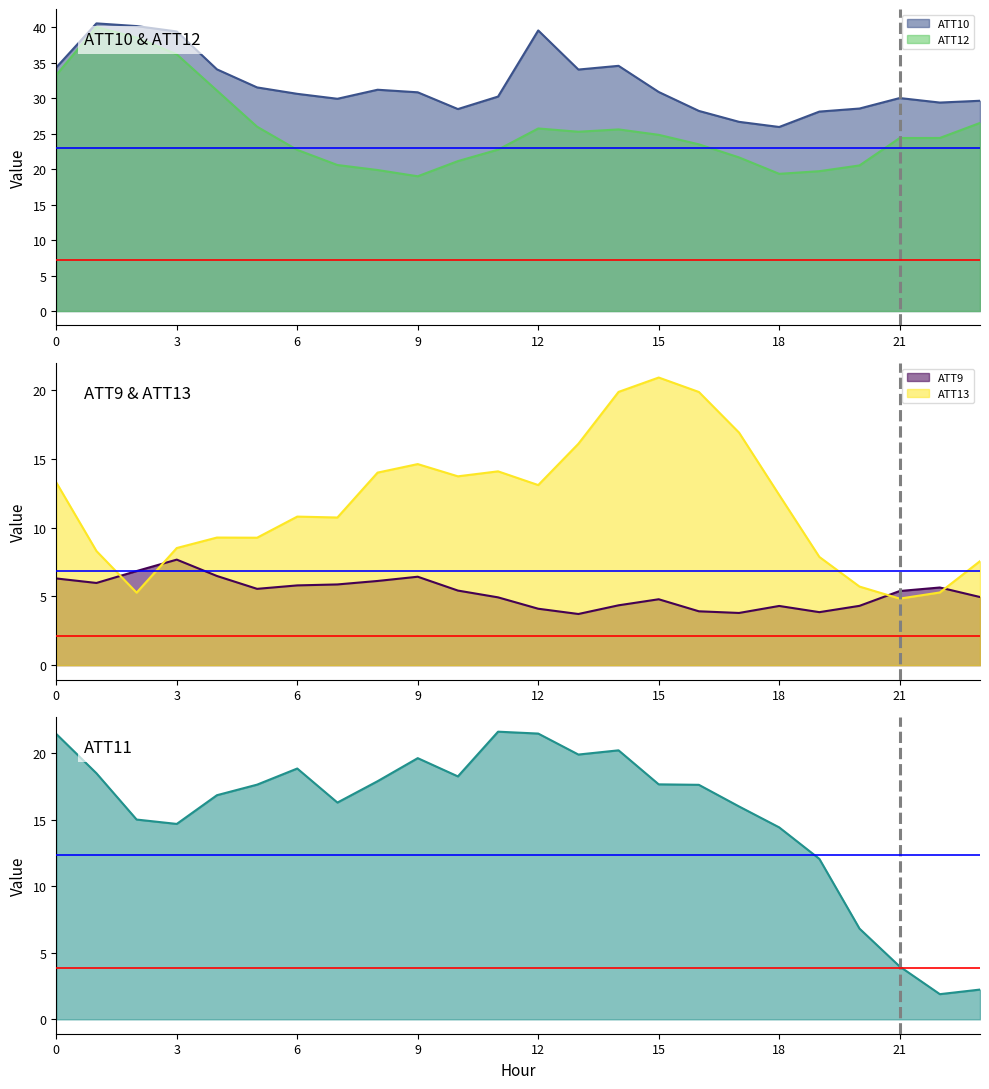

True or false: ATT13 has more than 0 interior local peaks.

True